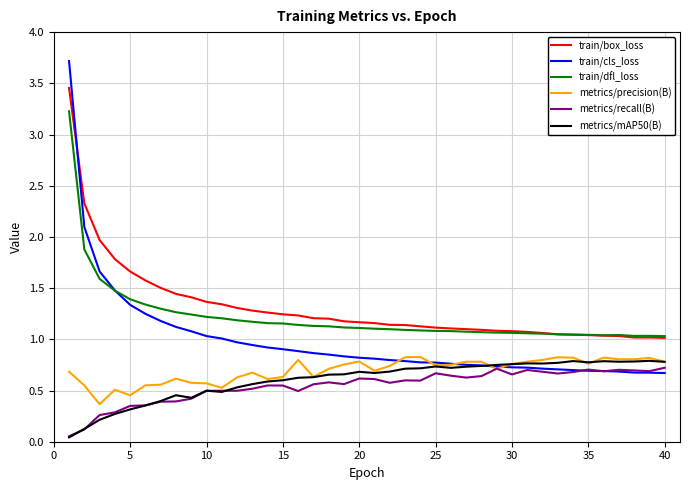

Which series has the largest range (max minus min)?

train/cls_loss